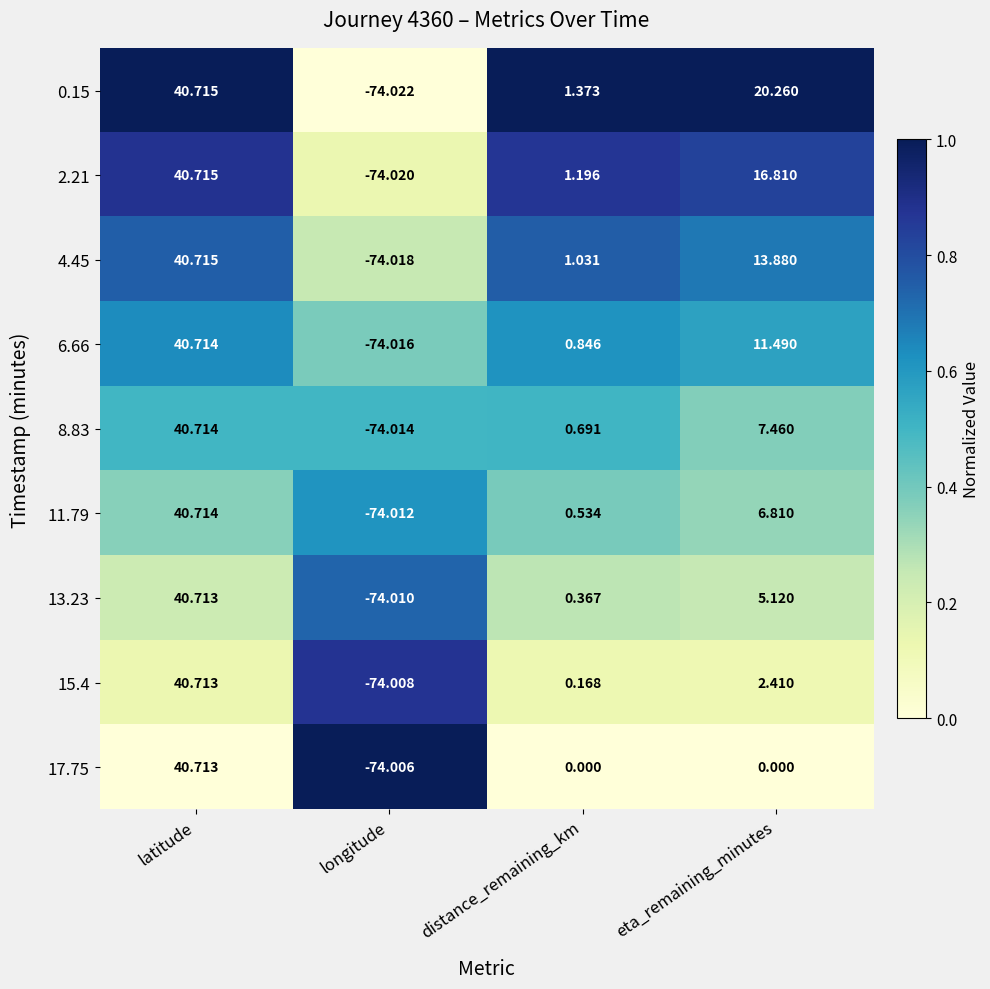

At which category does the chart reach its peak across all series?

latitude